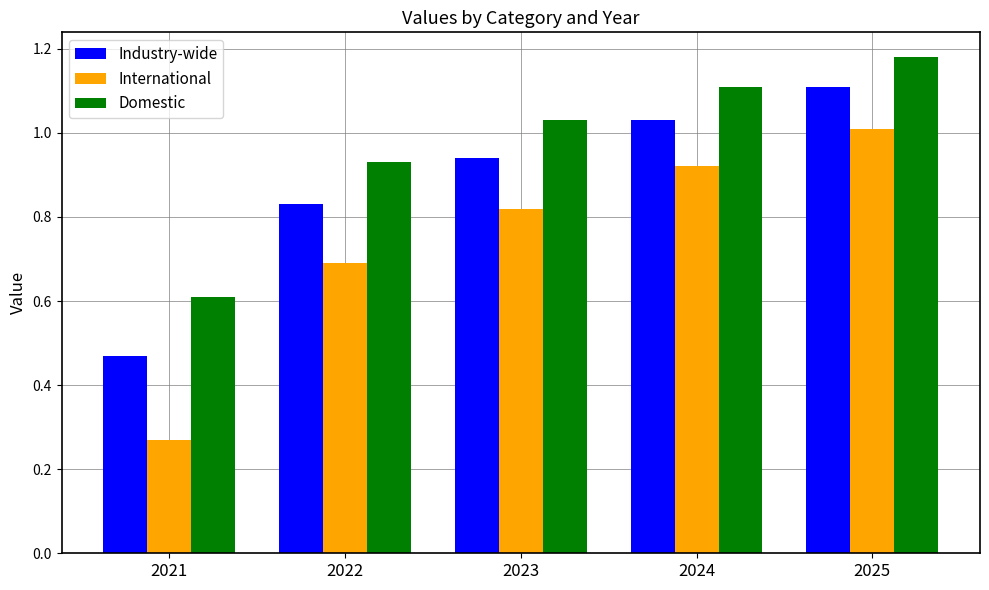

List the series in order of their overall mean, highest first.

Domestic, Industry-wide, International